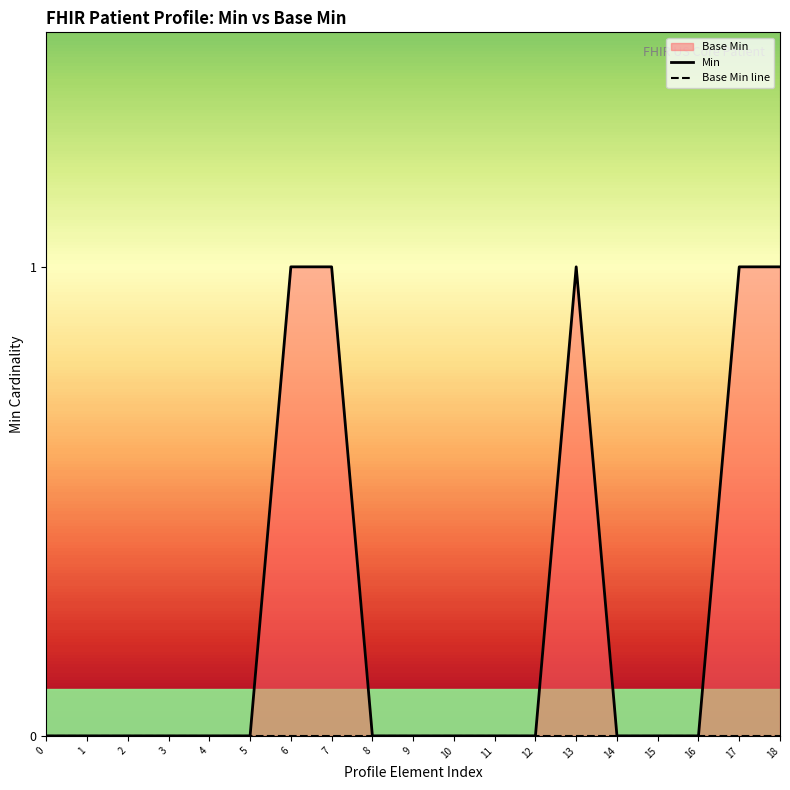

What is the value of the Min point at the 18th from the left?

1